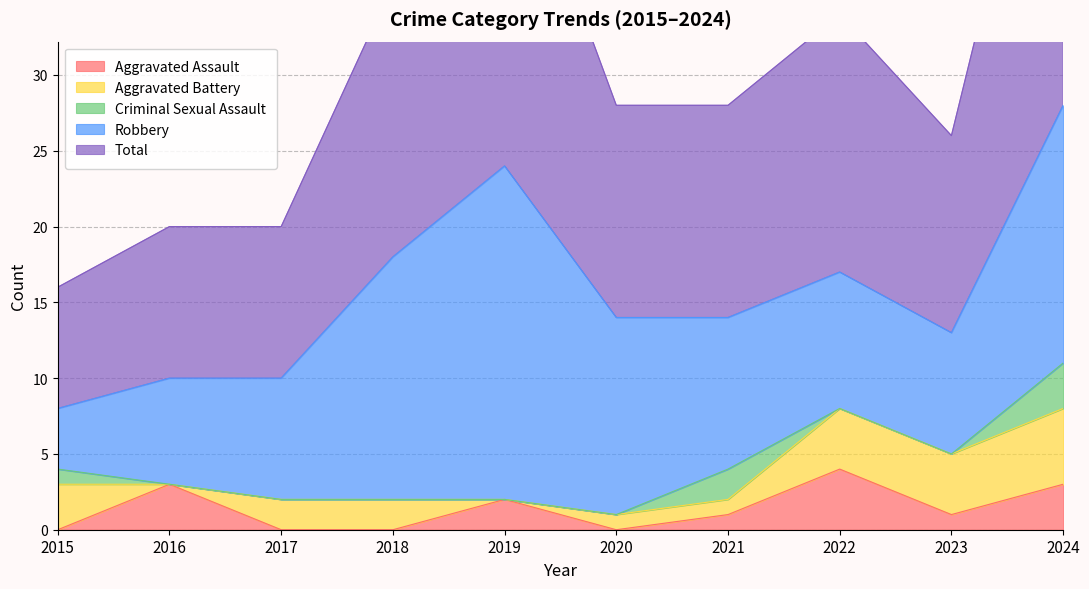

True or false: Aggravated Battery and Total cross at least once.

False